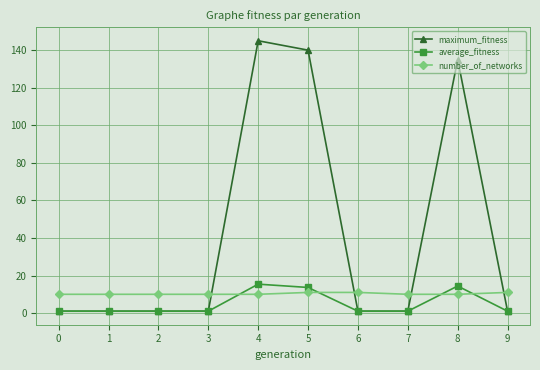

What is the difference between the maximum_fitness values at 7 and 6?

0.0